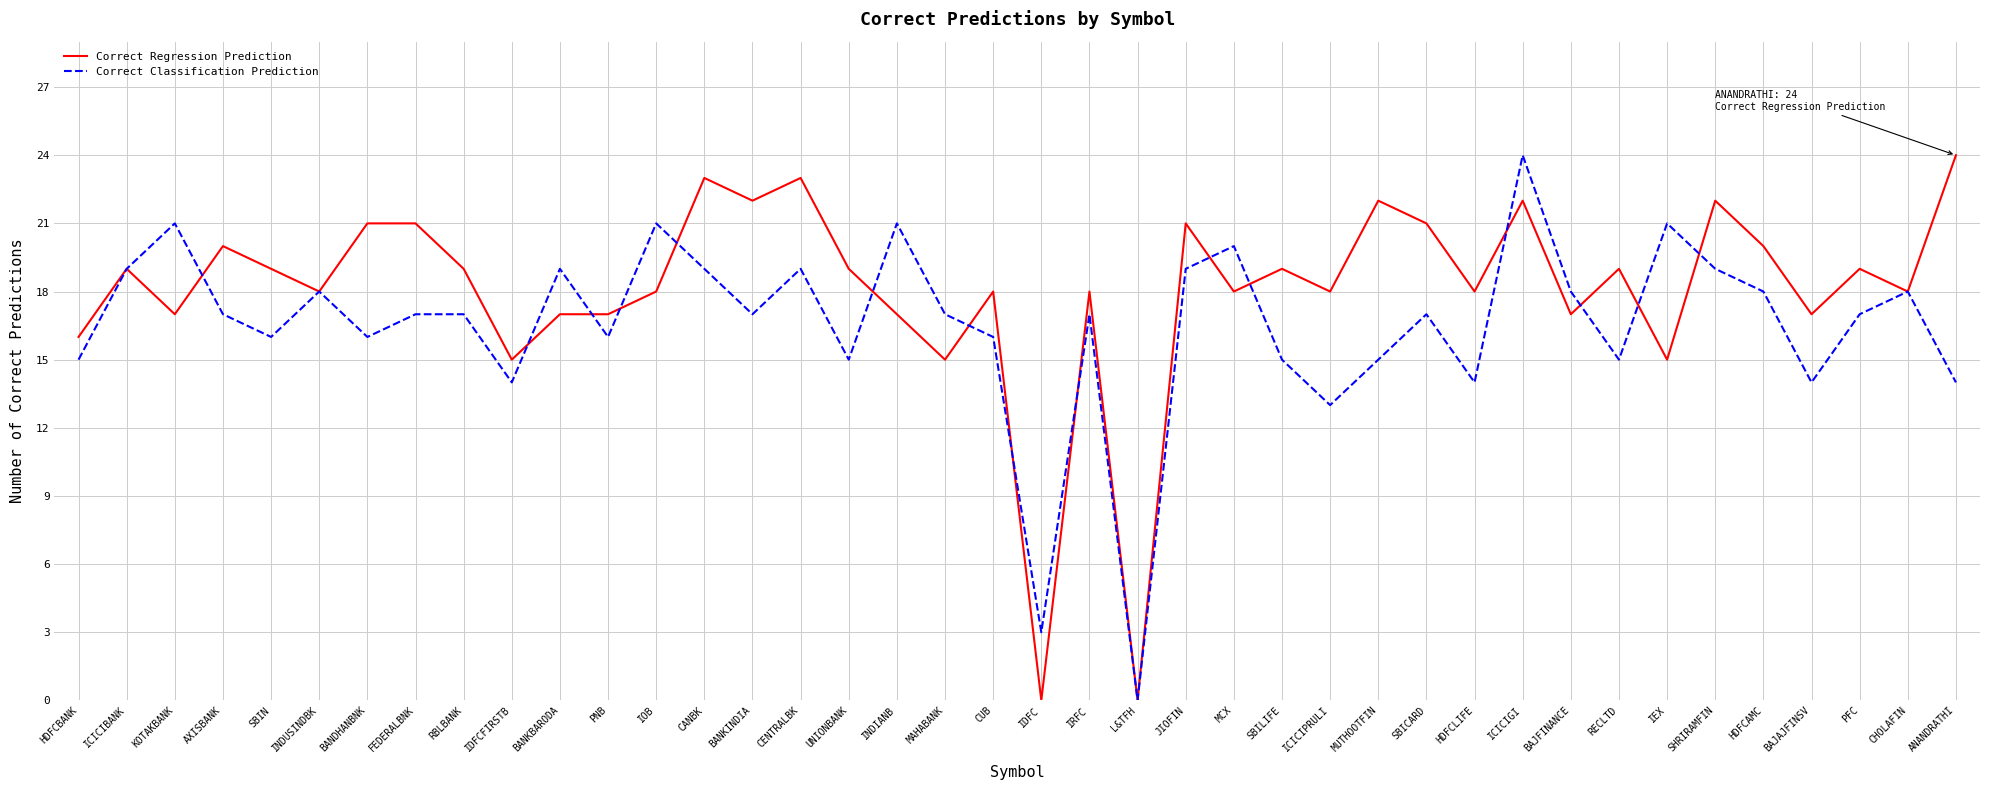

What is the average value of the Correct Classification Prediction series?

17